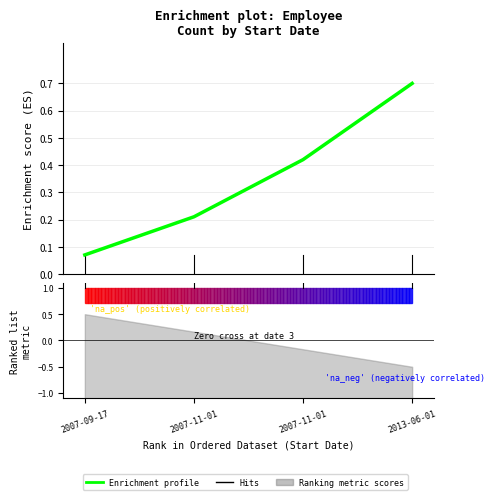

The chart shows a value of 0.7 at 2013-06-01. True or false?

True